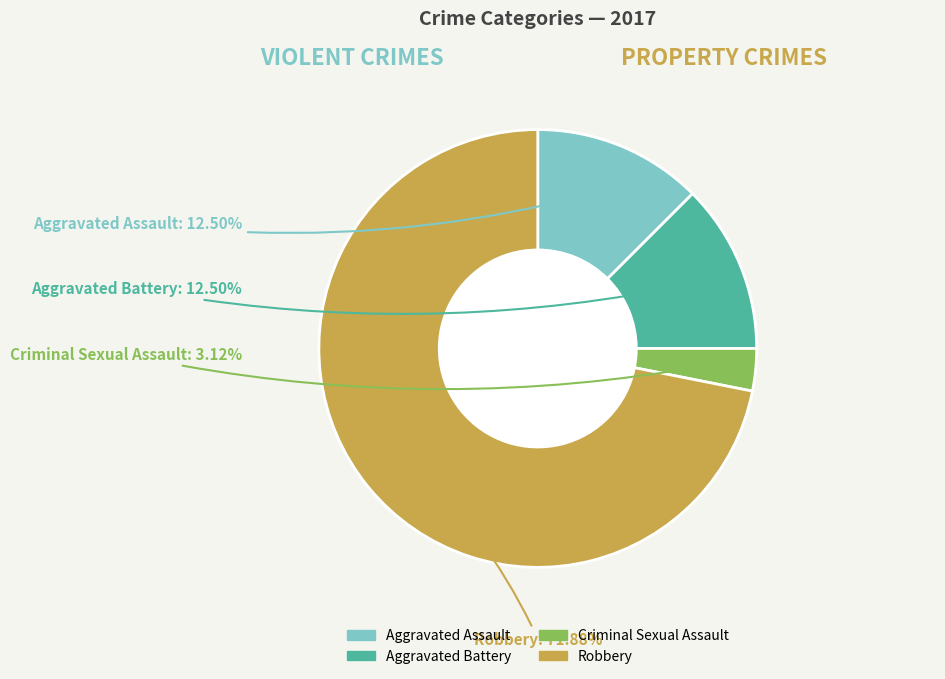

What is the largest slice in the pie chart?

Robbery